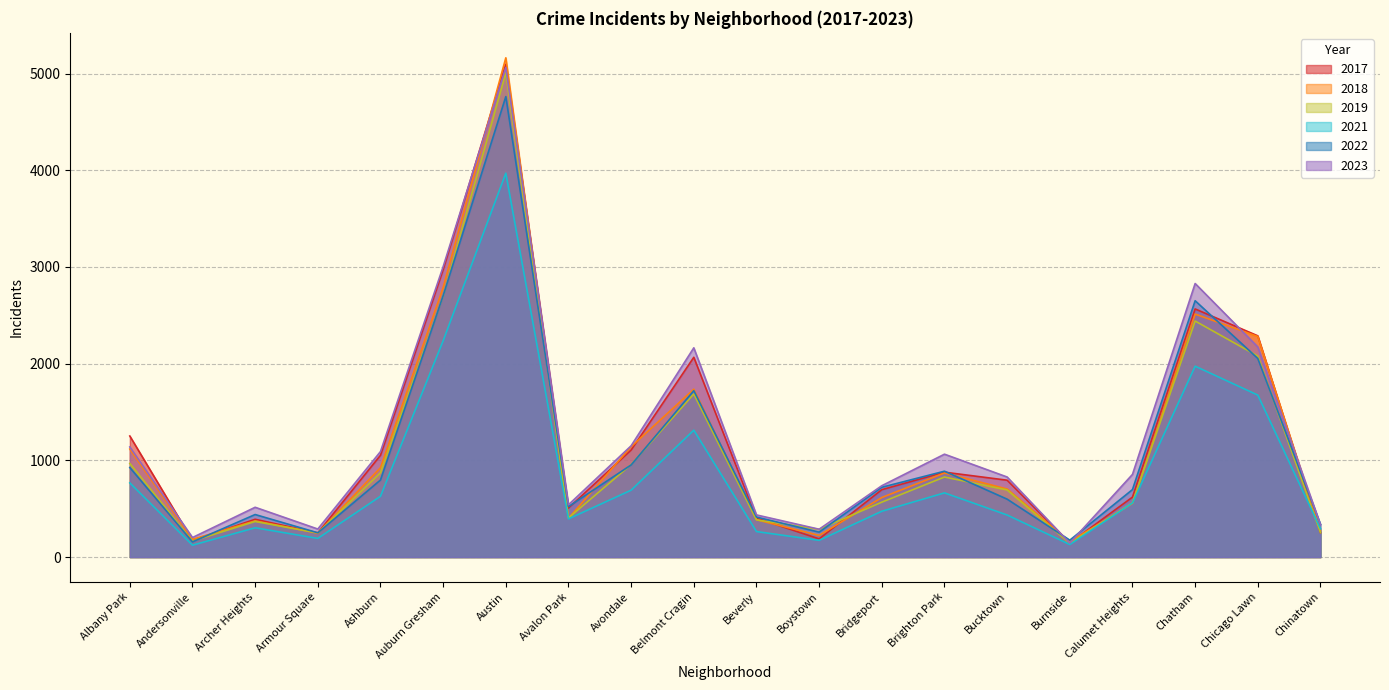

Between Boystown and Bridgeport, which series saw the biggest shift?

2017